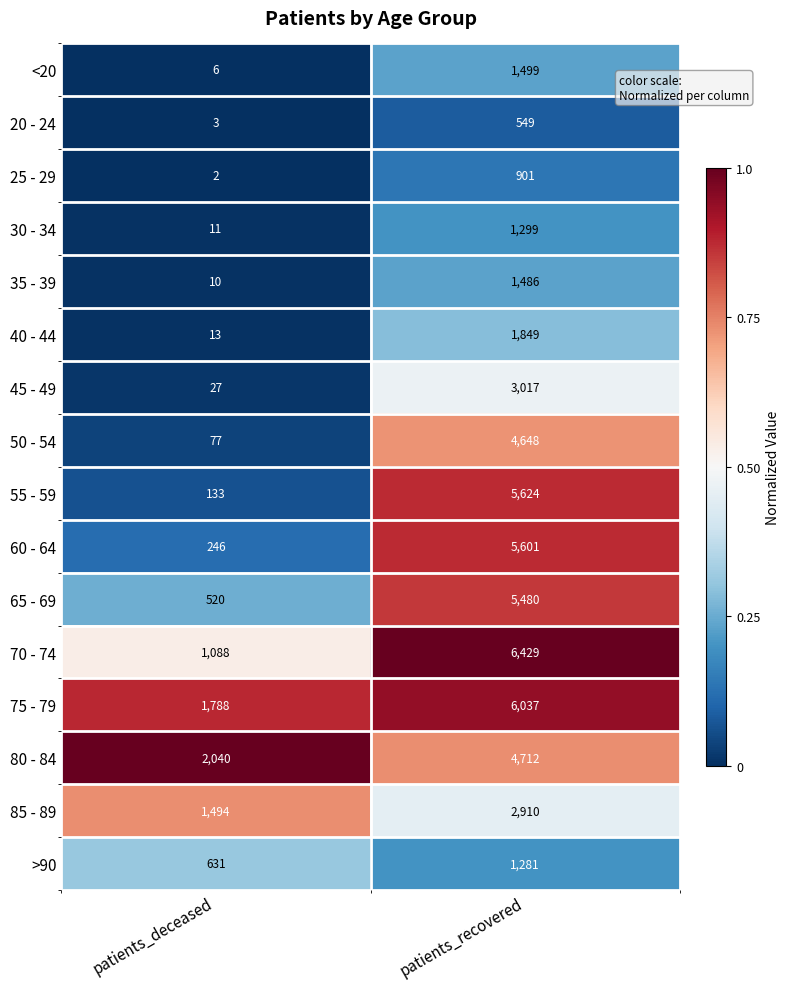

Which series changed the most between patients_deceased and patients_recovered?

55 - 59